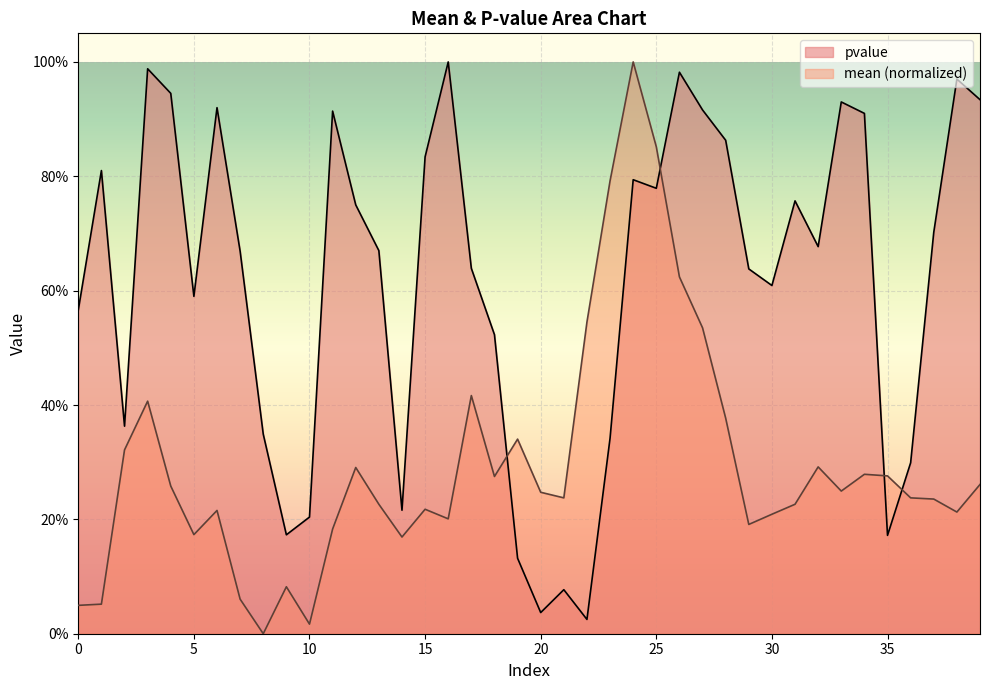

Which has a higher value, 30 or 24?

24